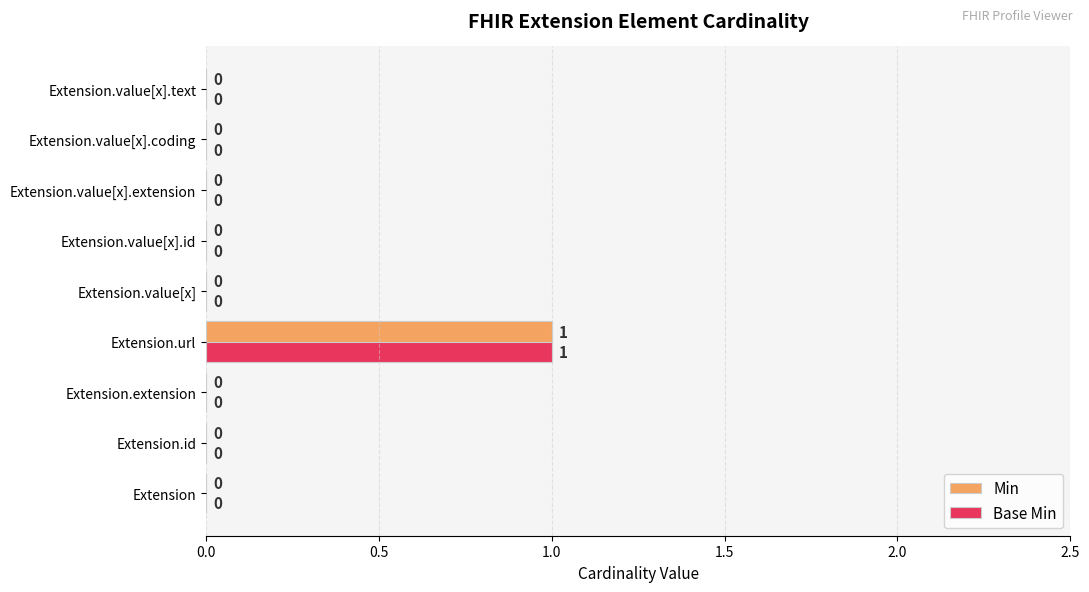

At which category is the sum across all series the highest?

Extension.url